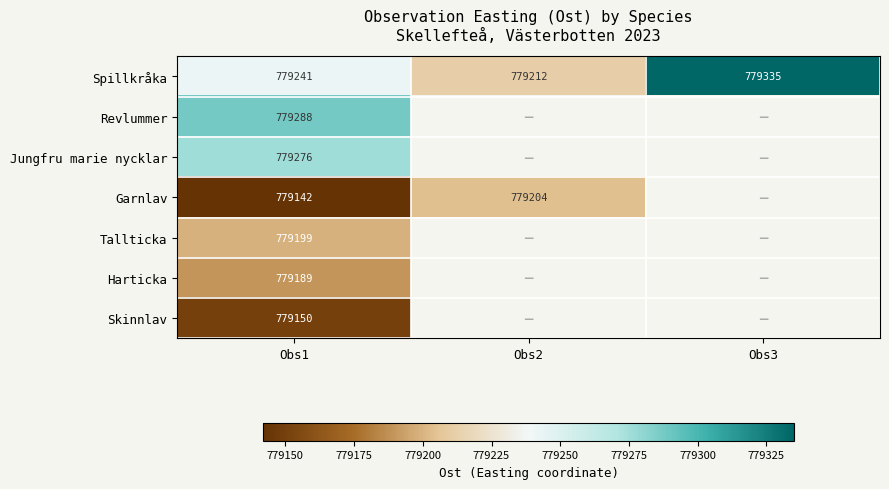

What is the sum of the Garnlav values at Obs1 and Obs2?

1558346